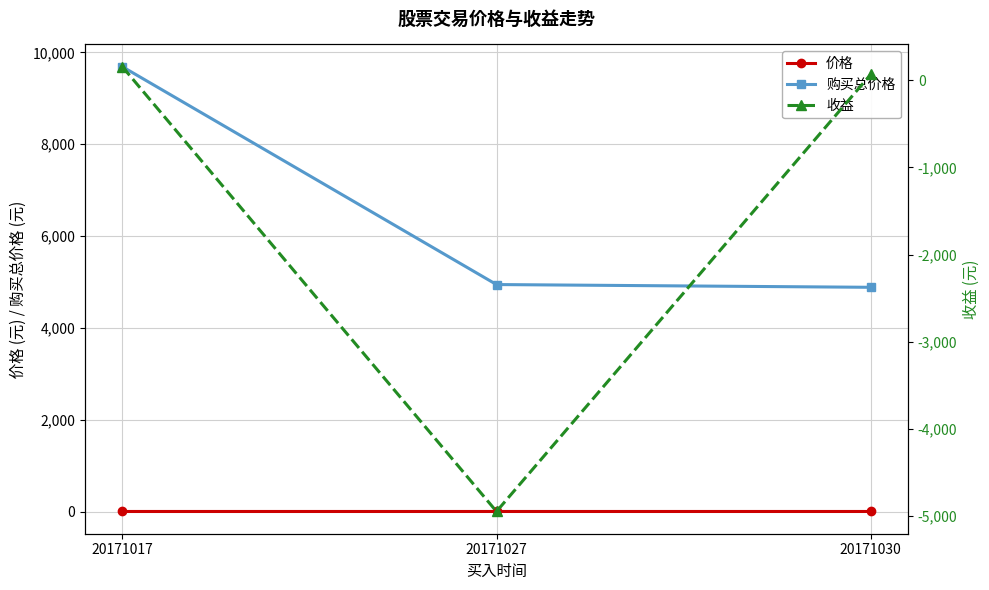

What is the total value across all series at 20171030?

4954.8